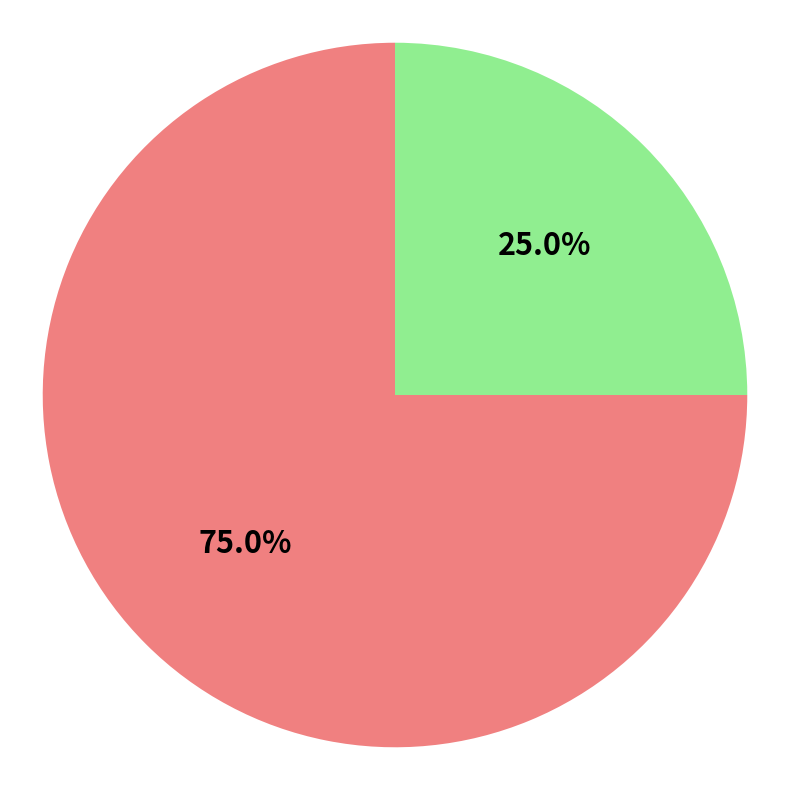

Is there a majority slice in this chart?

Yes